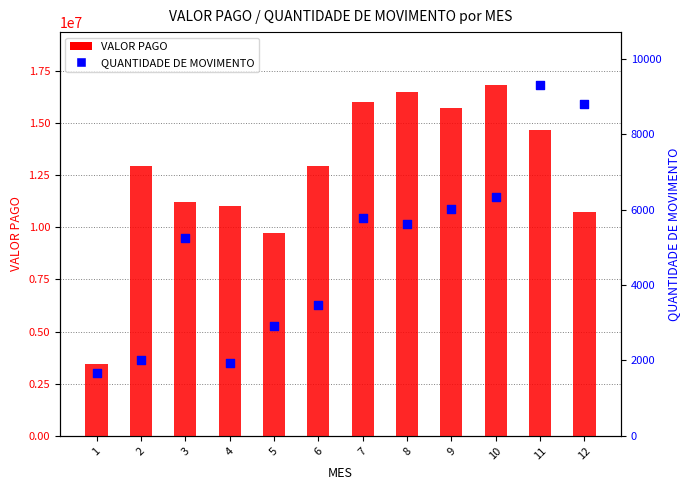

What is the total value across all series at 7?

15991132.4